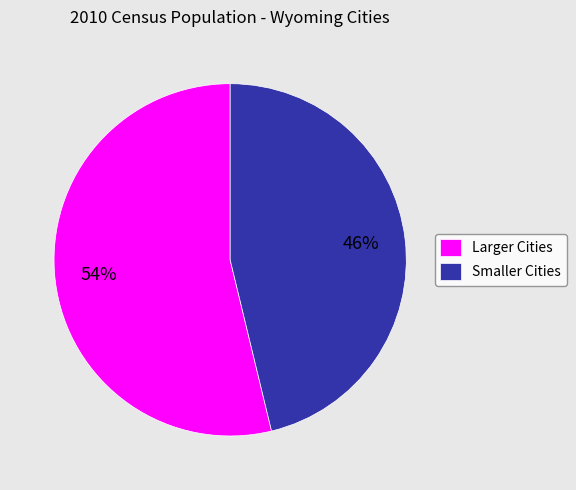

Does any single category account for the majority?

Yes